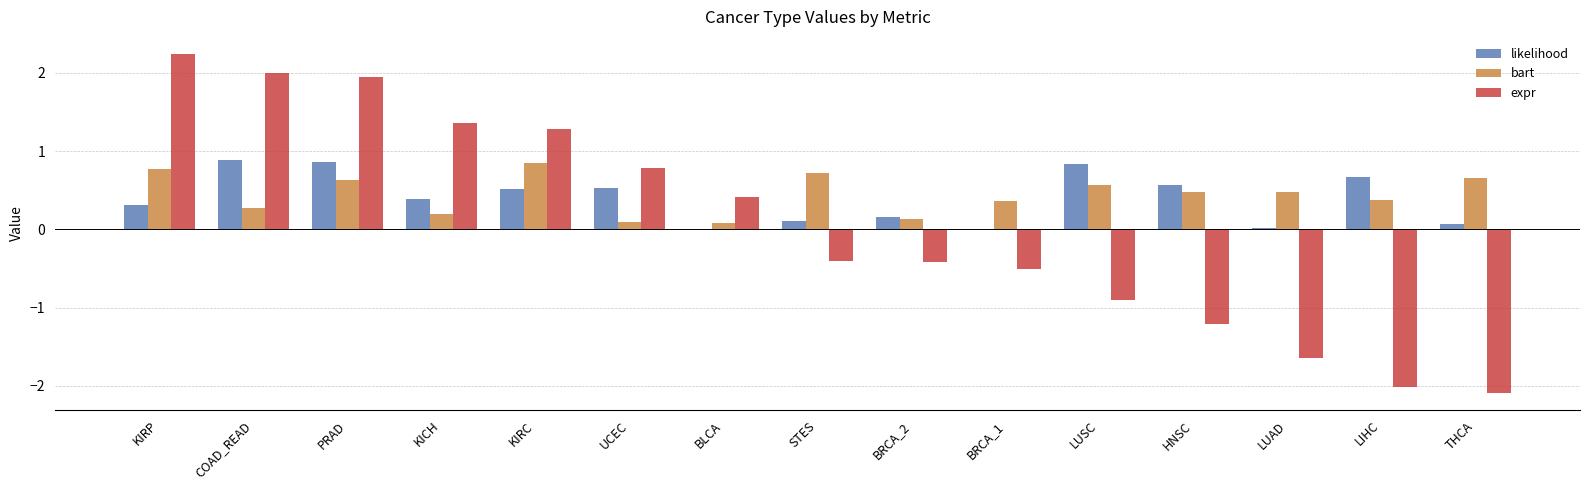

How many groups of bars are there?

15